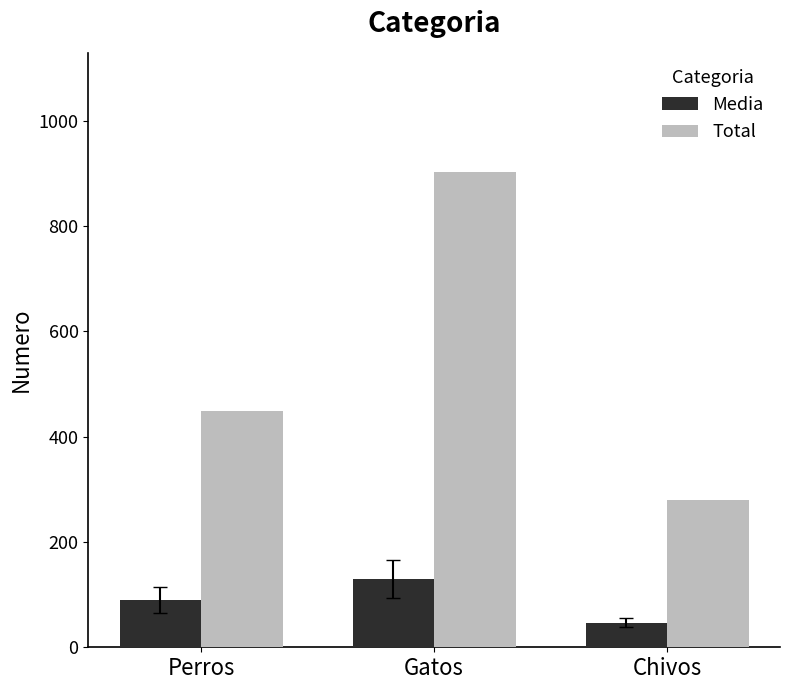

What is the lowest value of the Media series?

46.5